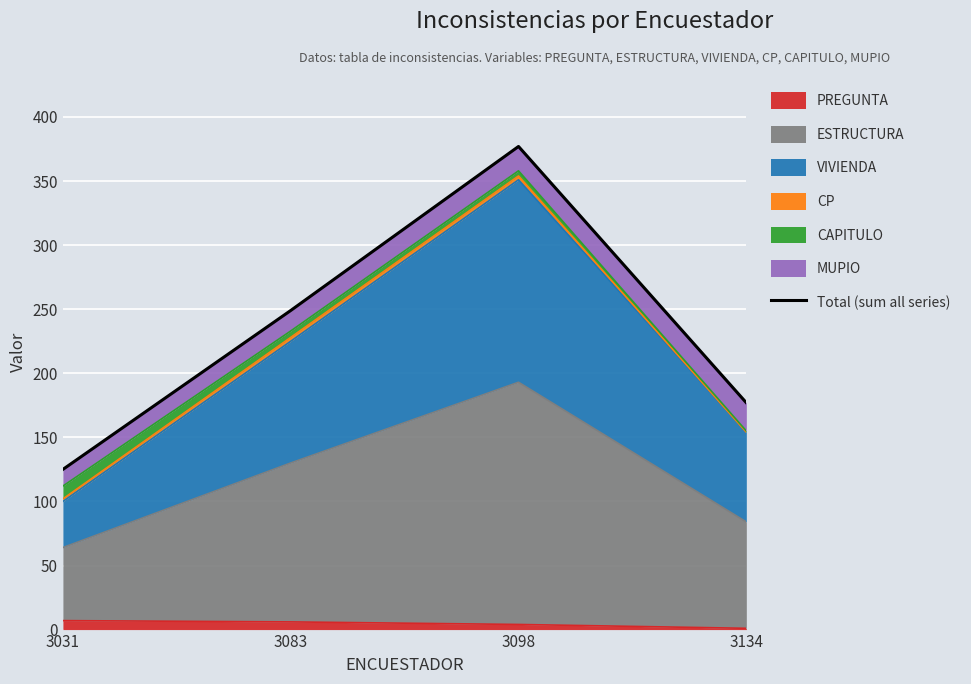

What is the average value?

232